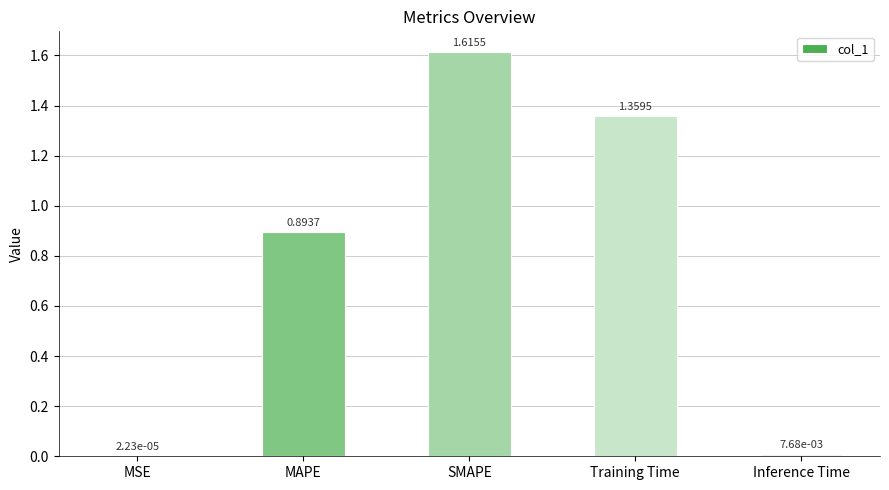

Where is the data nearest to the value 0?

MSE